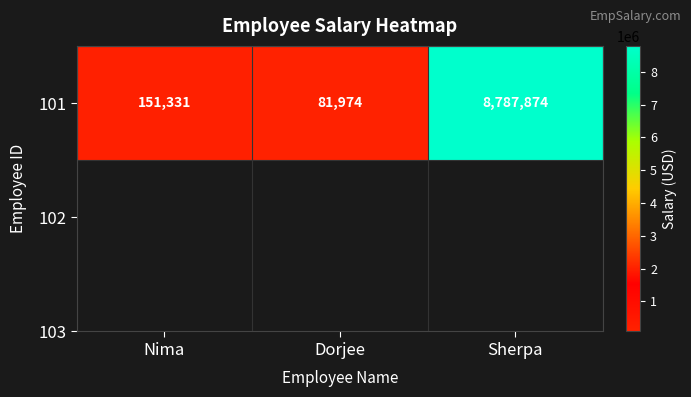

What is the difference between the values at Nima and Sherpa?

8636543